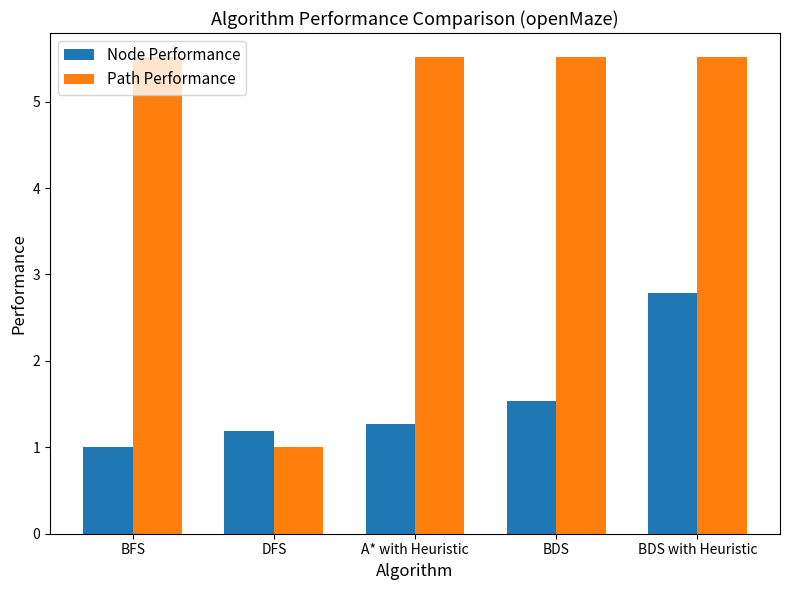

Which category has the lowest value in the Path Performance series?

DFS